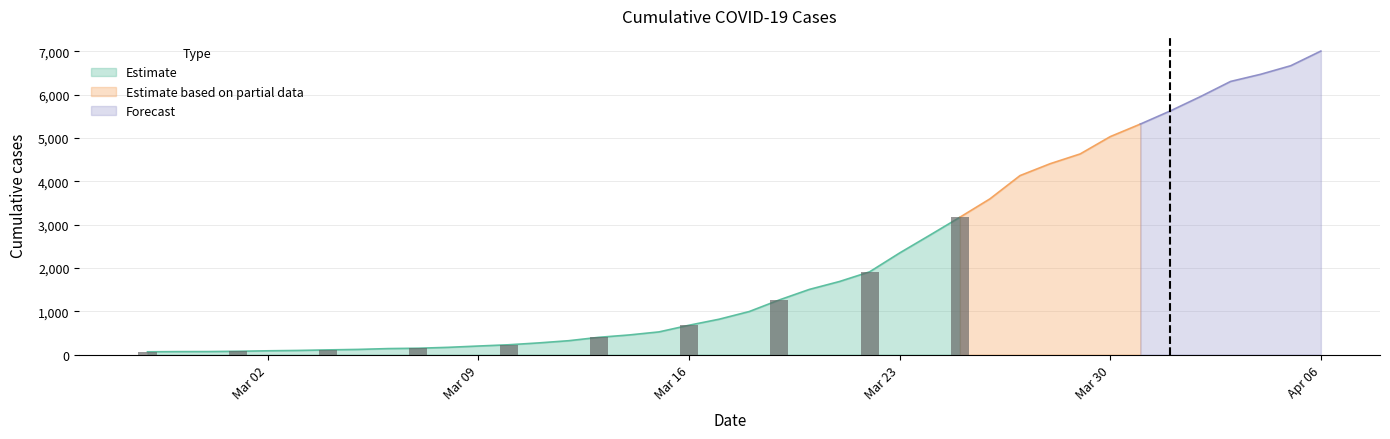

Does the chart contain stacked bars?

No